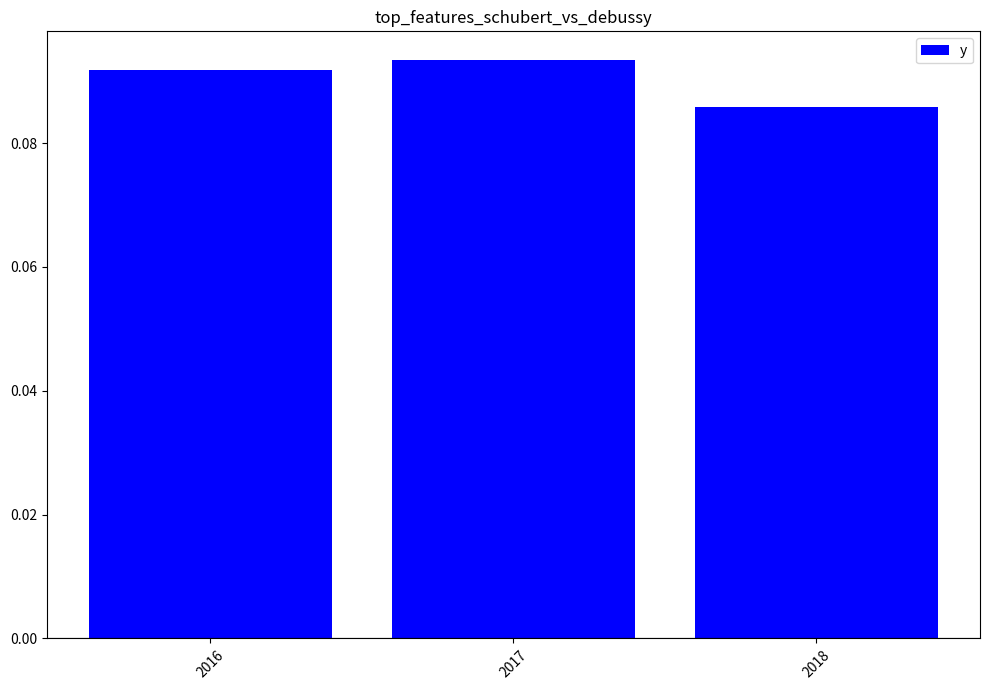

The chart shows a value of 0.2 at 2016. True or false?

False